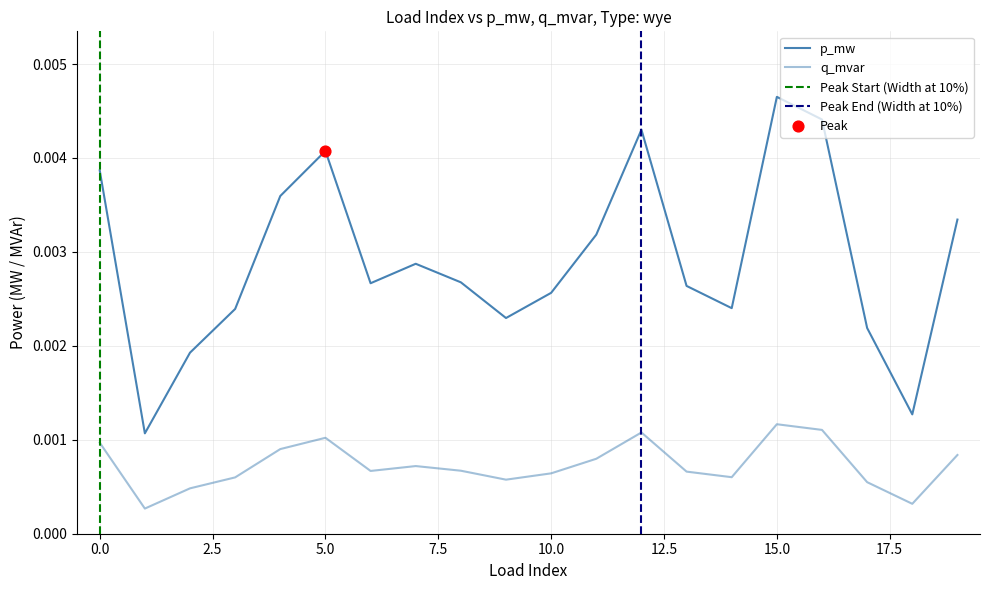

At how many categories does at least one series exceed 0?

20